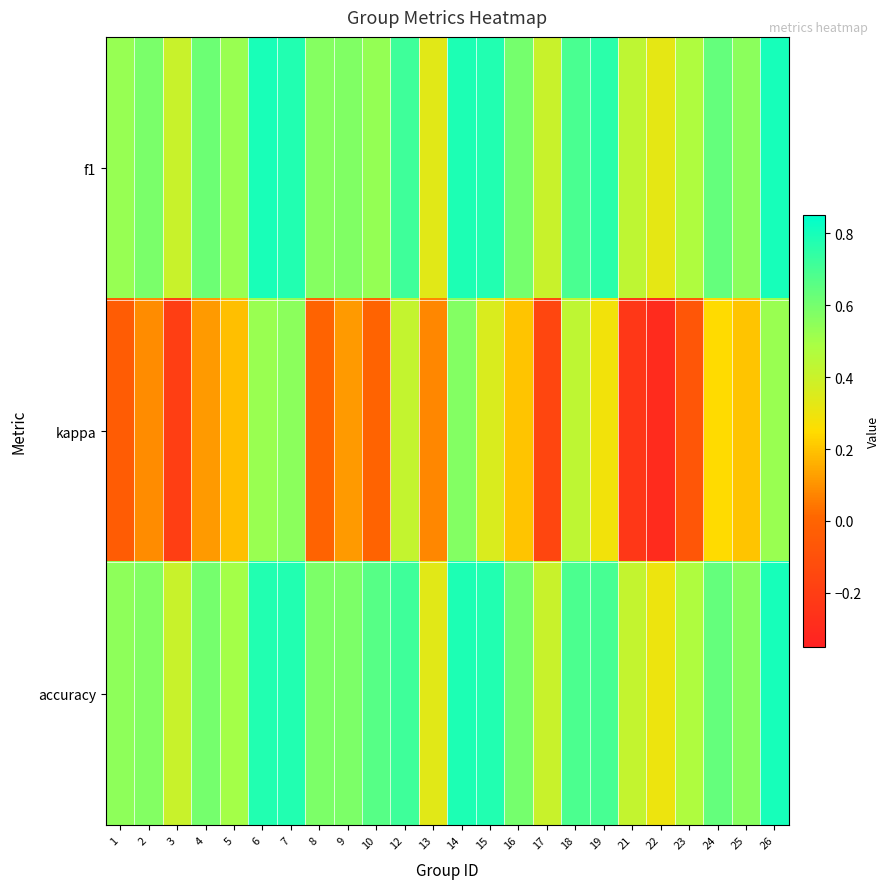

Count the number of data series in this chart.

3